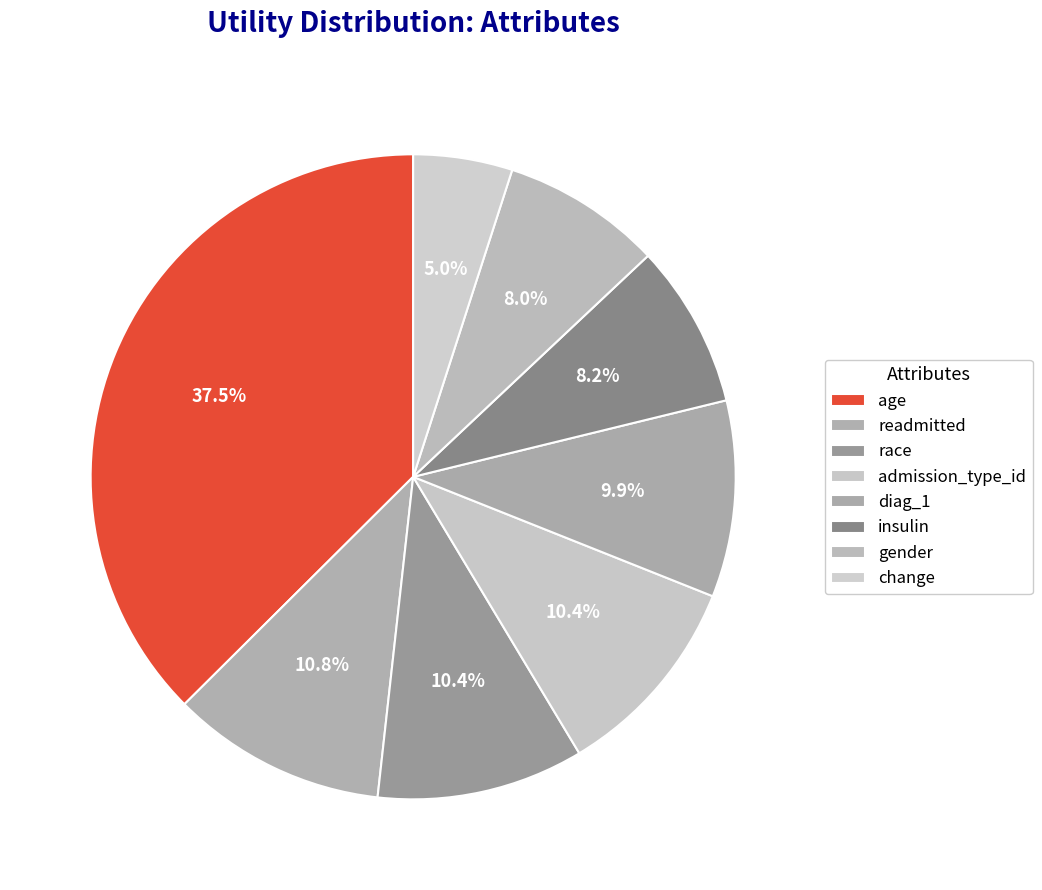

To the nearest percent, what is the combined percentage of gender and age?

45%